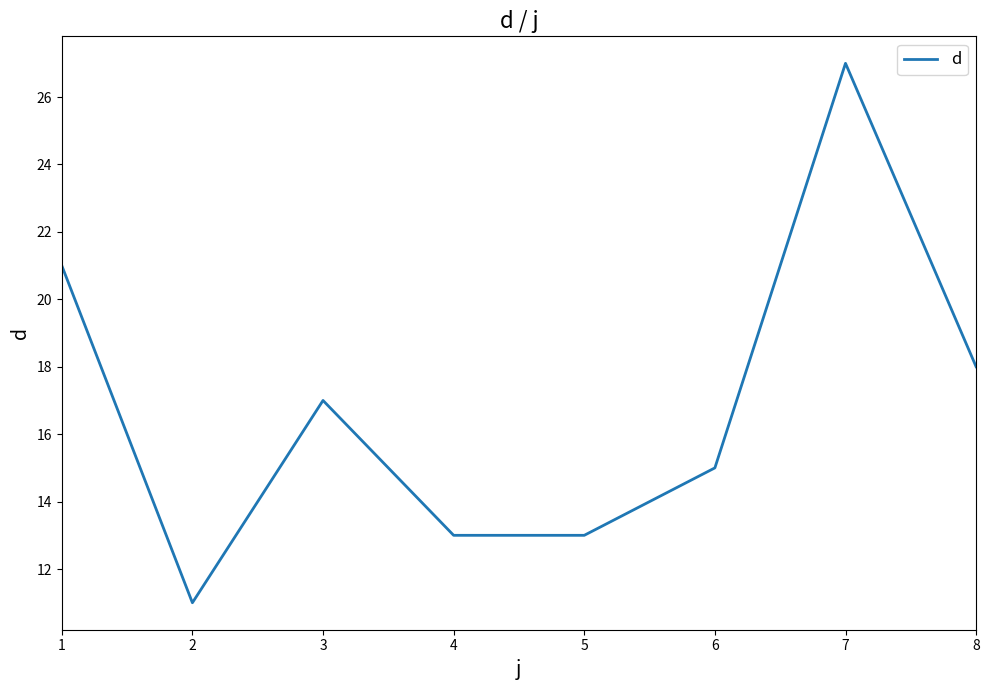

True or false: there are more than 0 points higher than both neighbors.

True